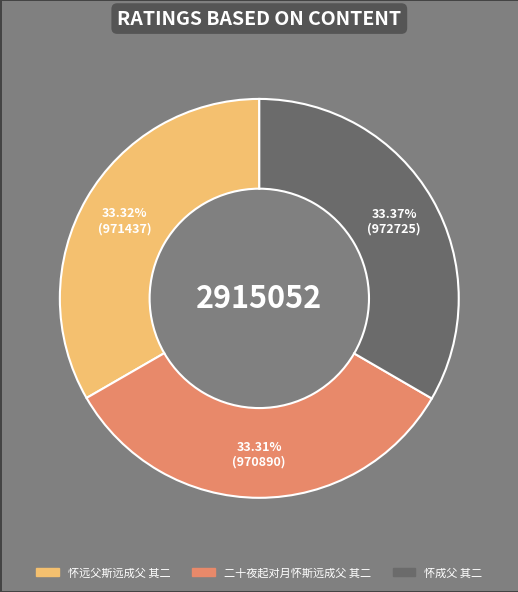

Approximately how many times larger is the value at 二十夜起对月怀斯远成父 其二 compared to 怀成父 其二?

1.0